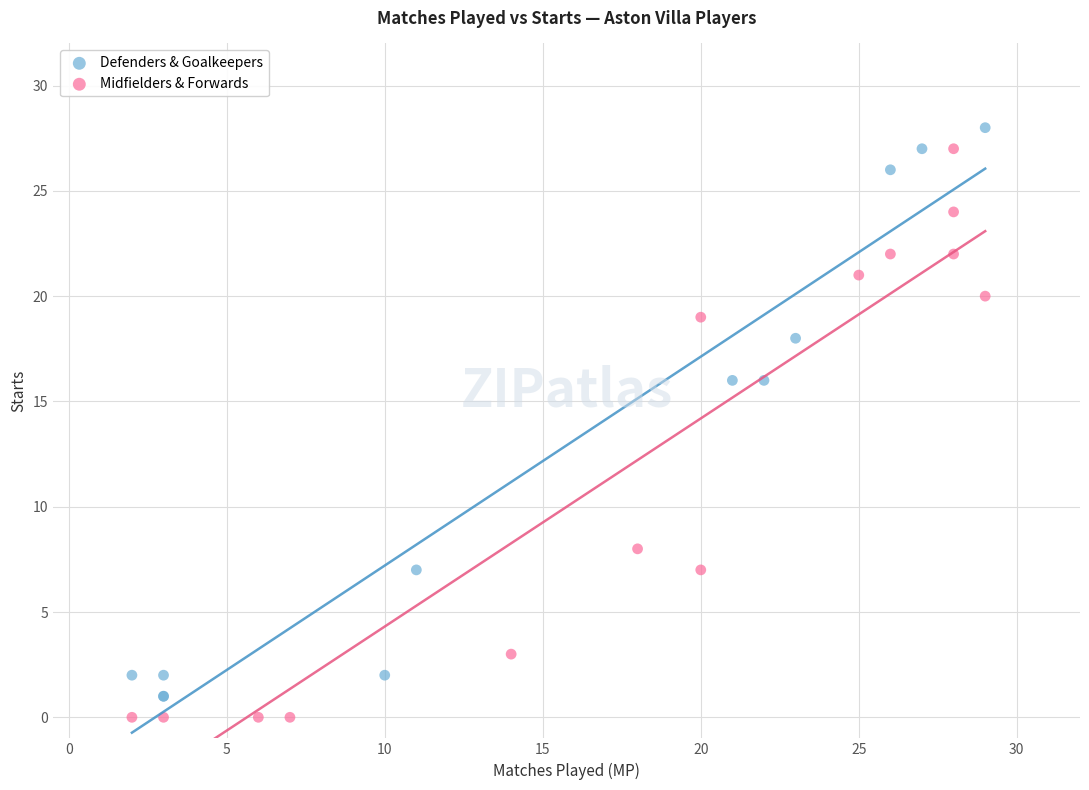

Which series contains the highest Y value?

Defenders & Goalkeepers